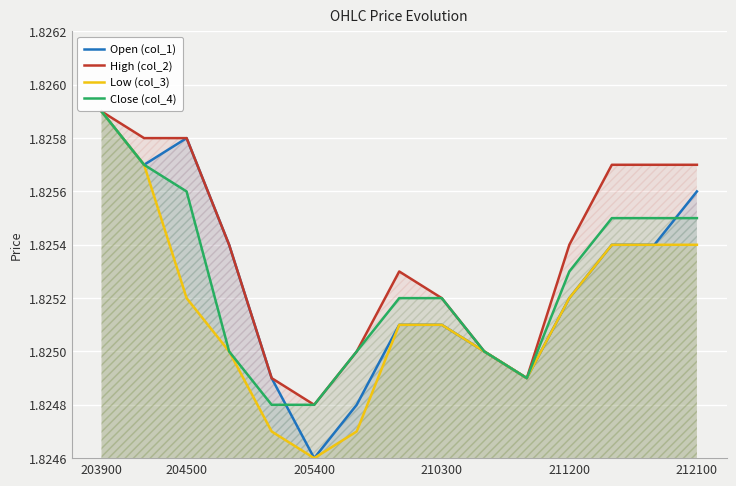

At which category is the sum across all series the highest?

203900